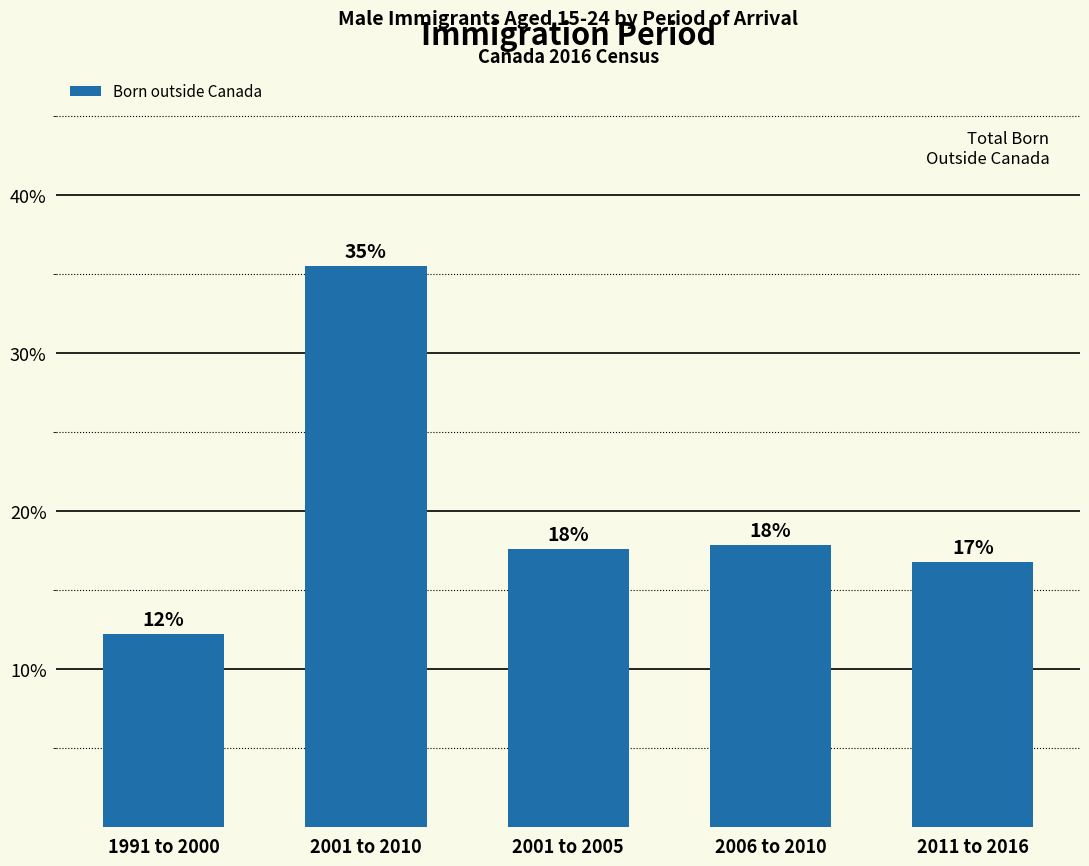

List the labels in order of value, largest first.

2001 to 2010, 2006 to 2010, 2001 to 2005, 2011 to 2016, 1991 to 2000